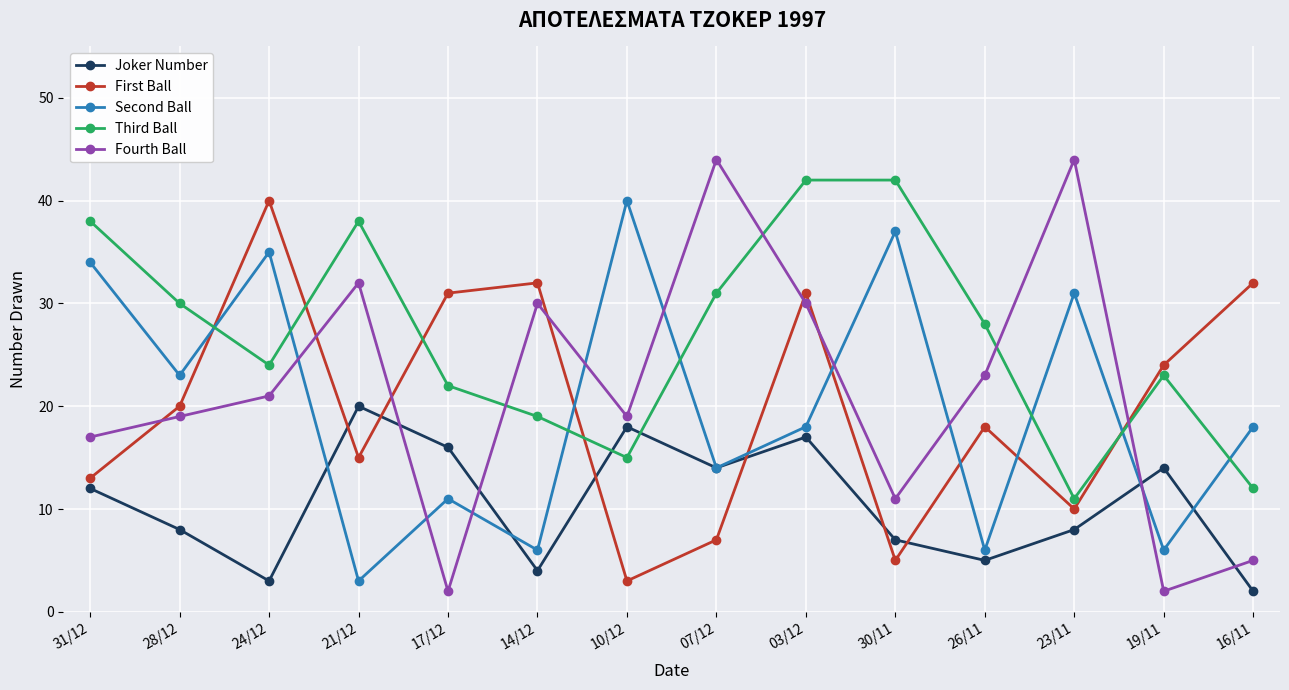

How many lines are shown in the chart?

5